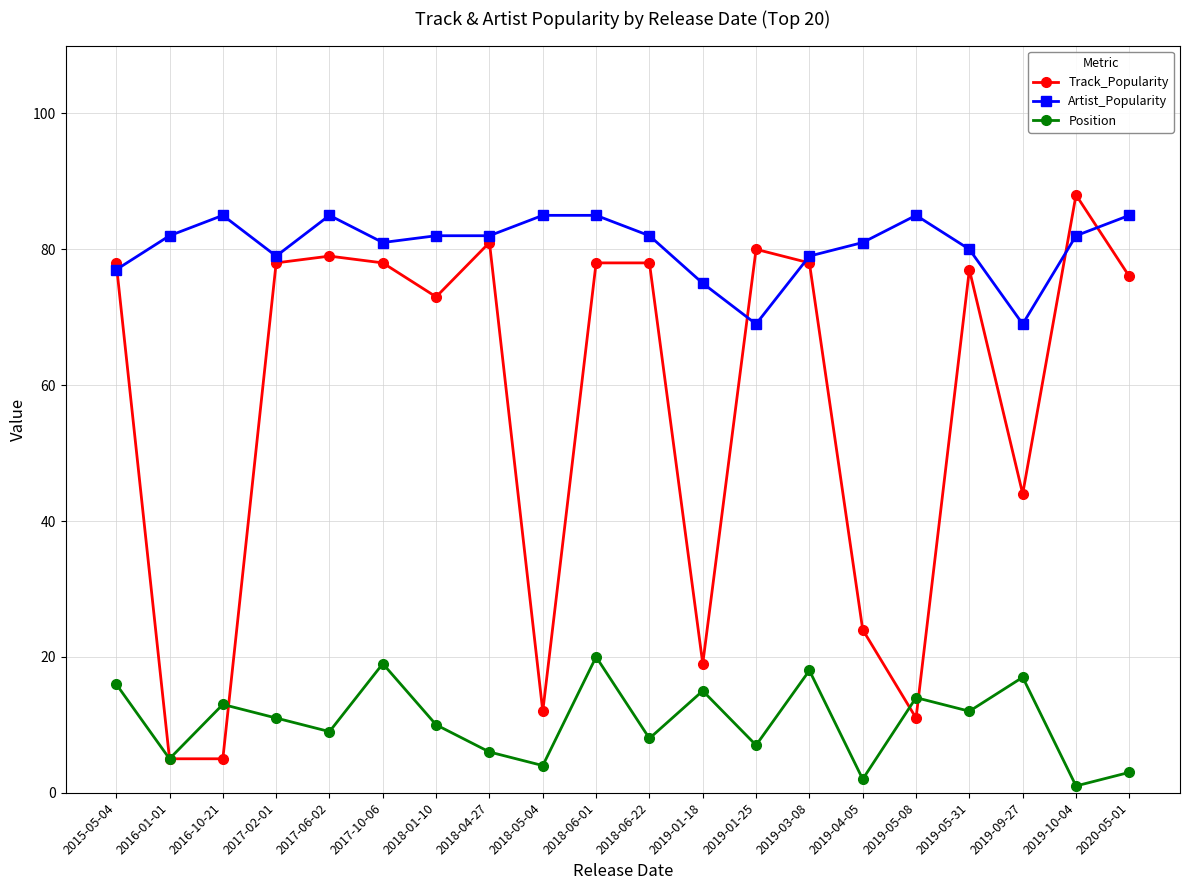

Is the value of Position at 2016-01-01 greater than the value of Artist_Popularity at 2020-05-01?

No